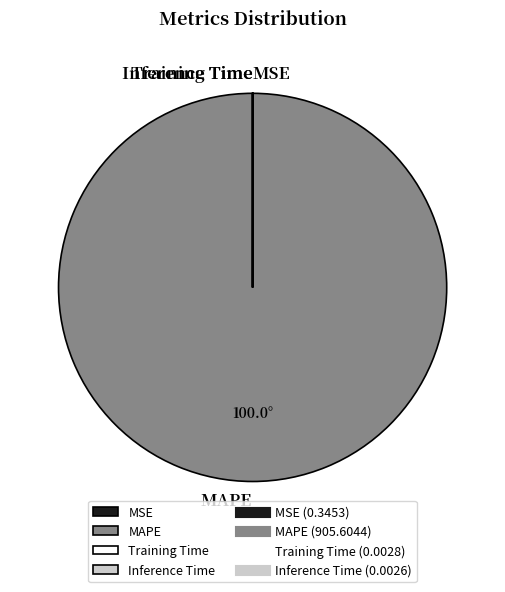

What is the majority slice?

MAPE